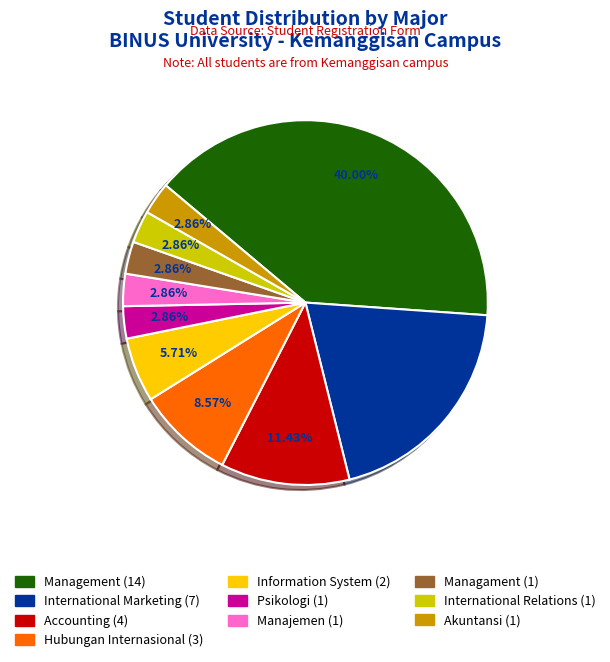

To the nearest percent, what is the difference between the Managament and International Marketing slice percentages?

17%